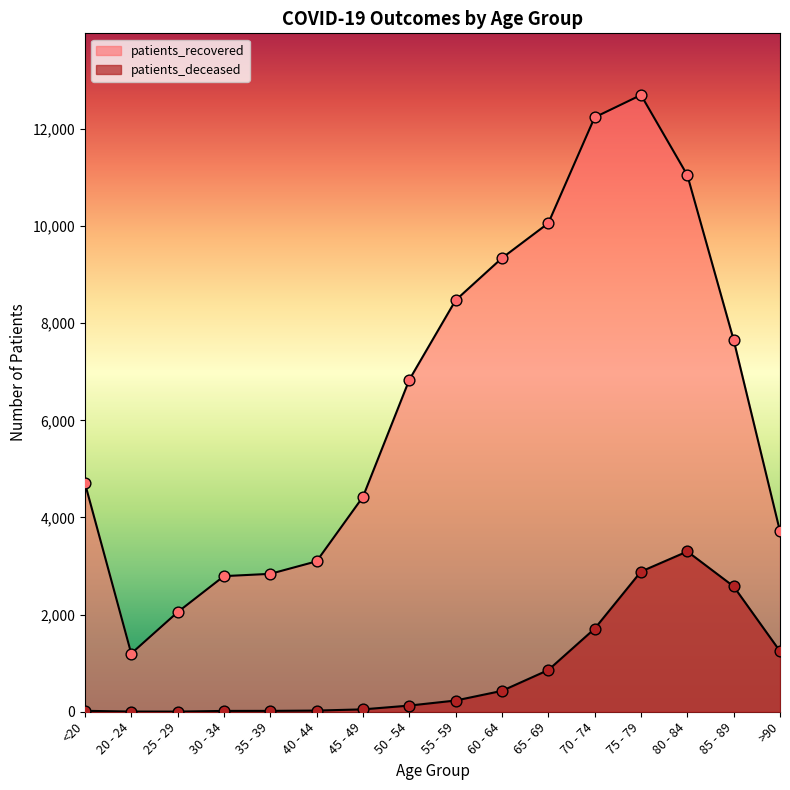

What is the total value across all series at 80 - 84?

14347